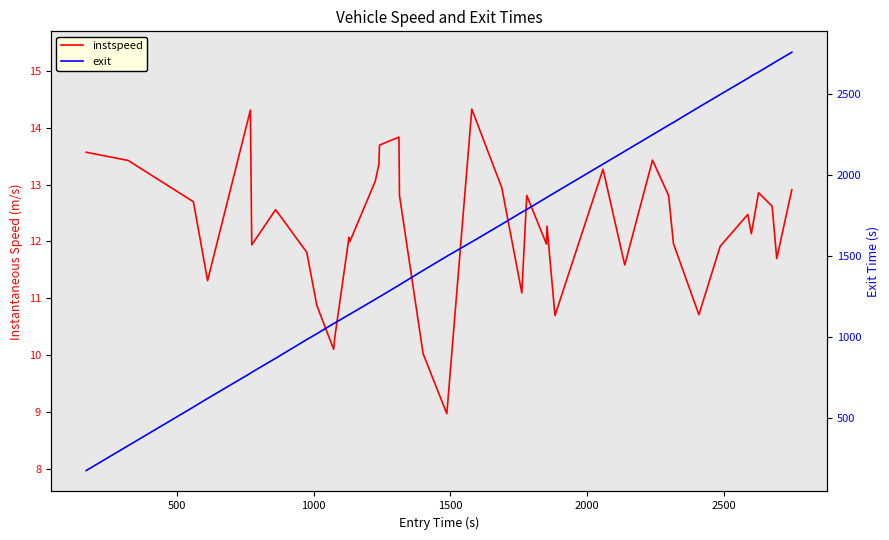

Which series has the largest total across all categories?

exit